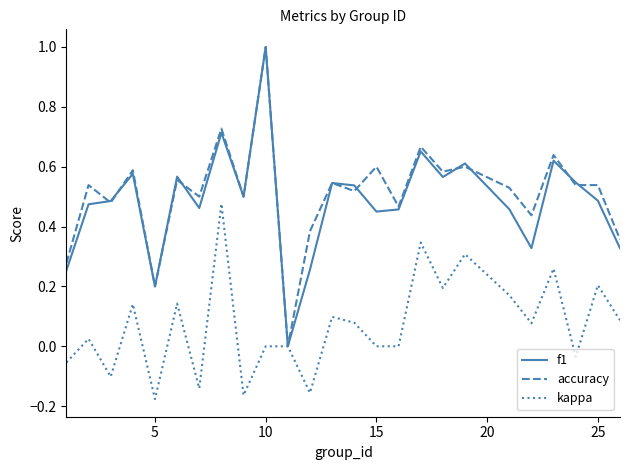

What is the sum of all accuracy values?

12.8